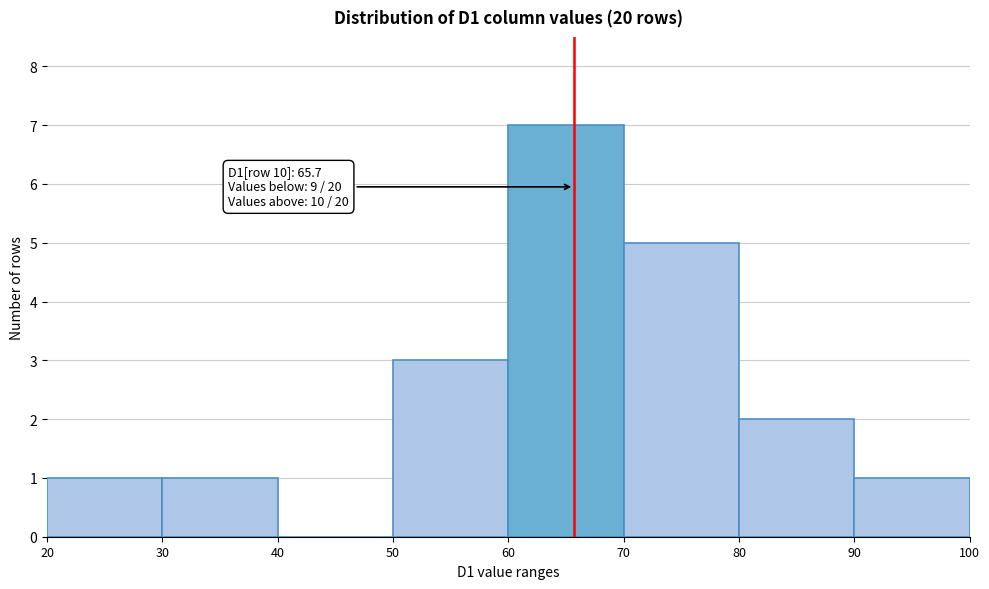

Which range on the x-axis has the tallest bar?

60 to 70